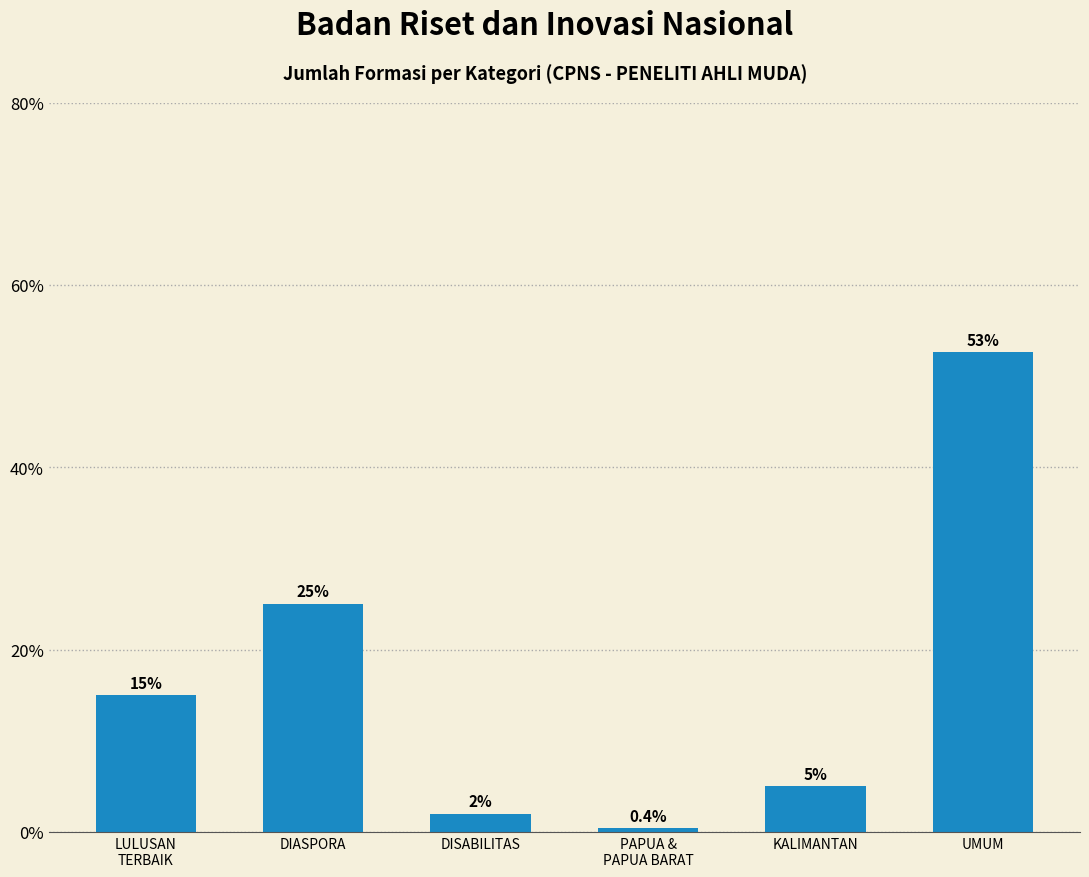

Count the number of data series in this chart.

1